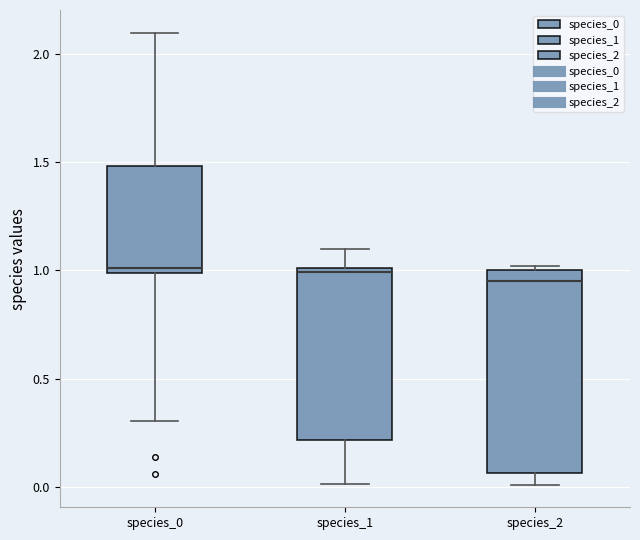

Which box is the tallest, from its lower edge to its upper edge?

species_2